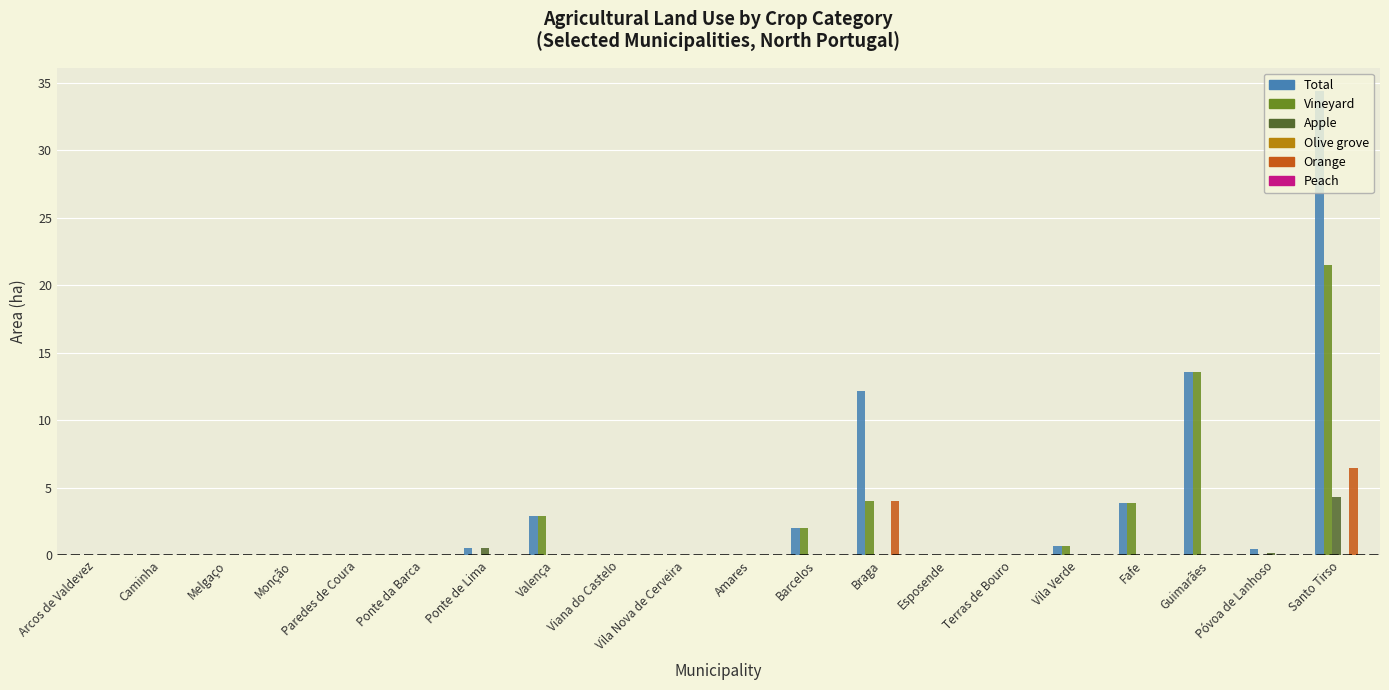

Count the number of data series in this chart.

4